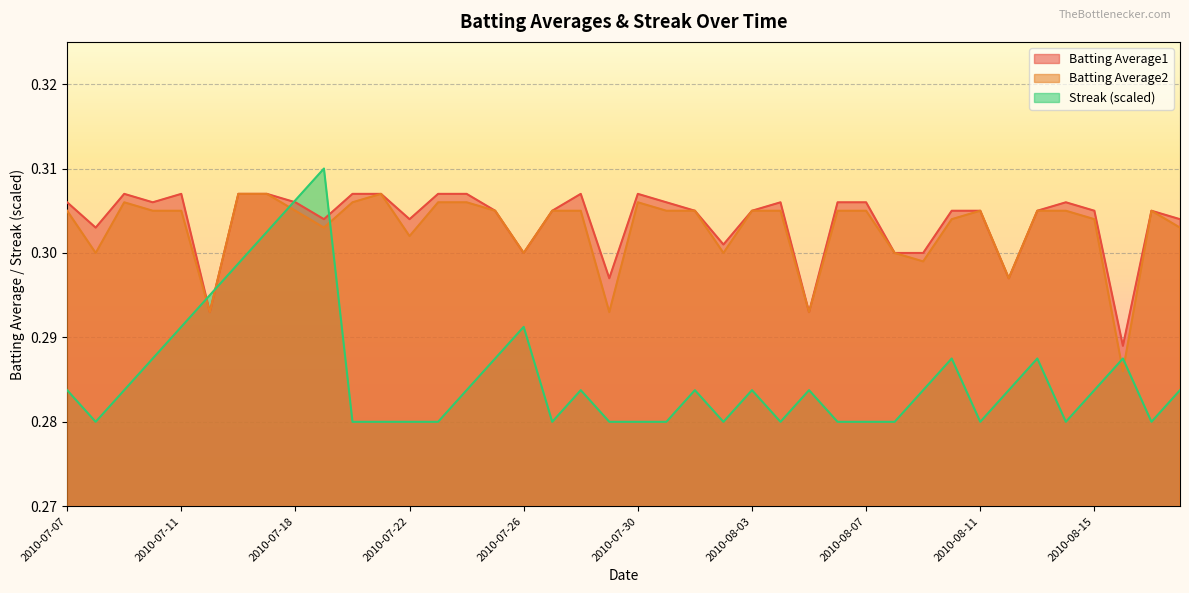

How many lines are shown in the chart?

3